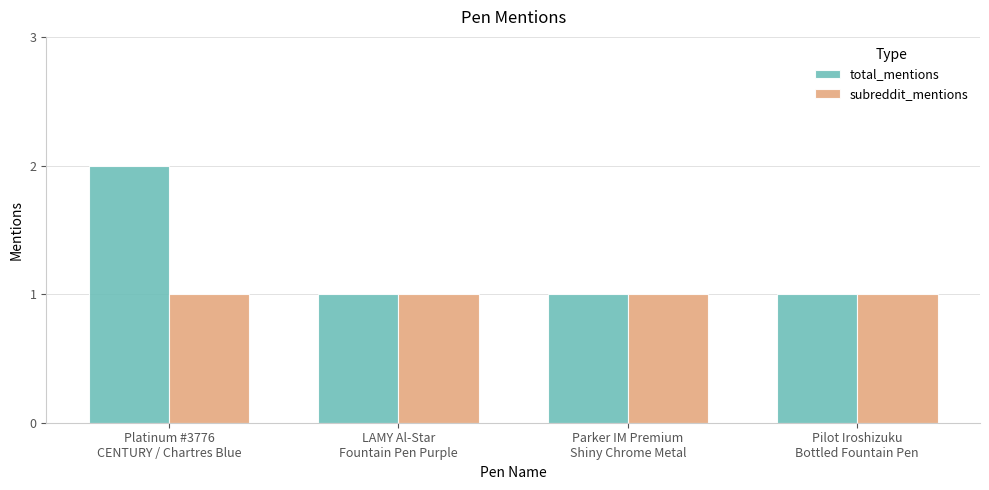

What is the label of the 3rd bar from the left?

Parker IM Premium
Shiny Chrome Metal